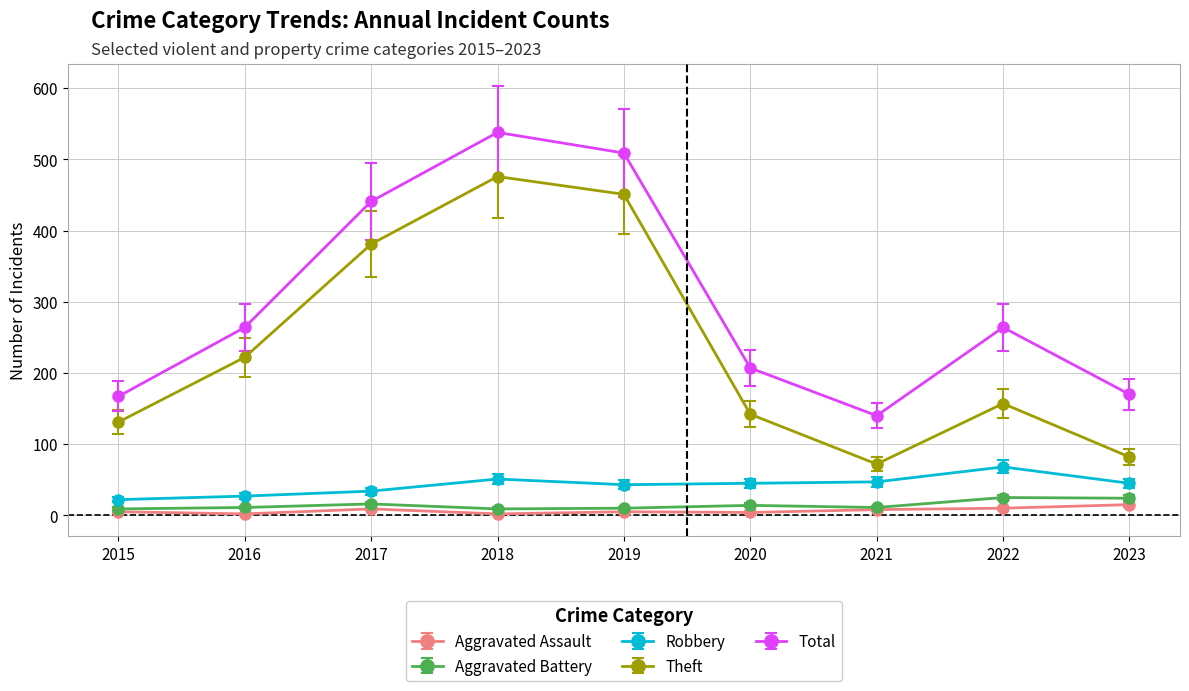

What are all the series names shown in the legend?

Aggravated Assault, Aggravated Battery, Robbery, Theft, Total